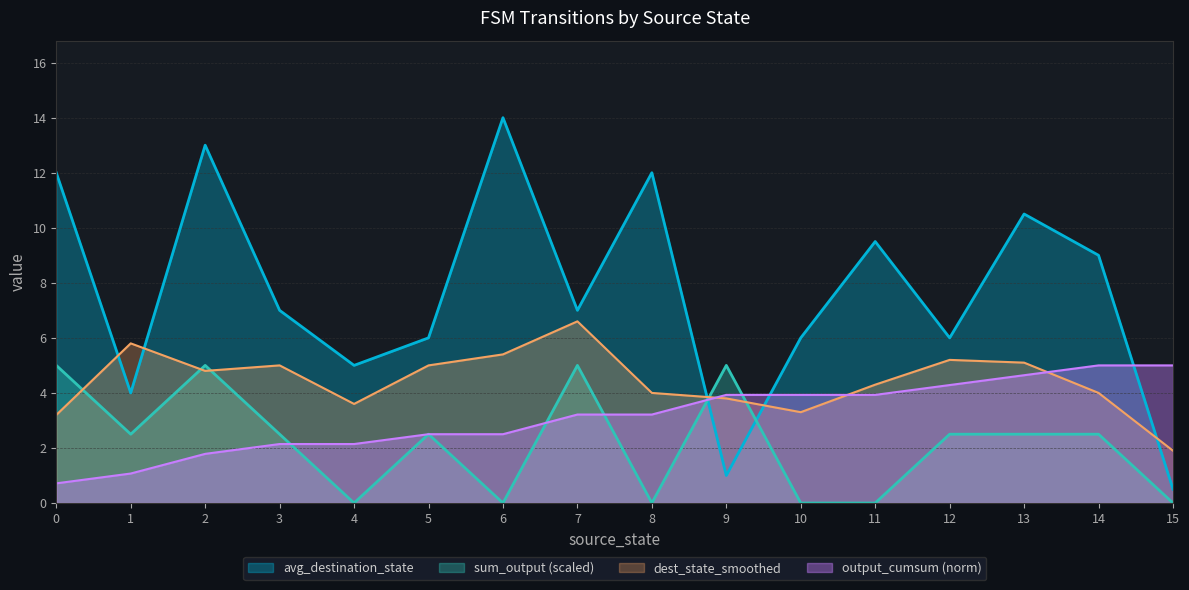

Which series has the largest total across all categories?

avg_destination_state